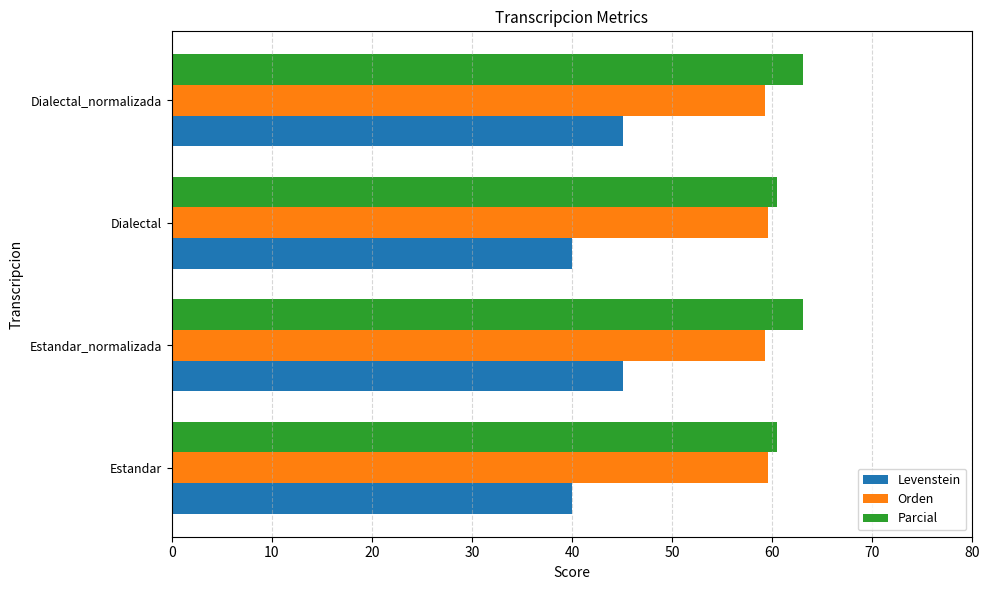

What is the sum of all Parcial values?

247.0